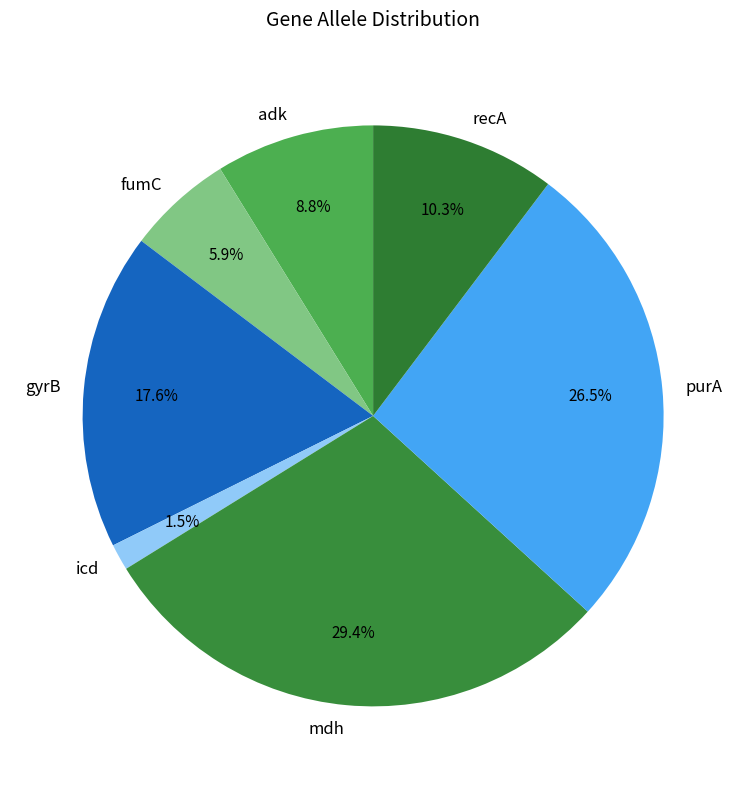

Count the number of slices in the pie.

7